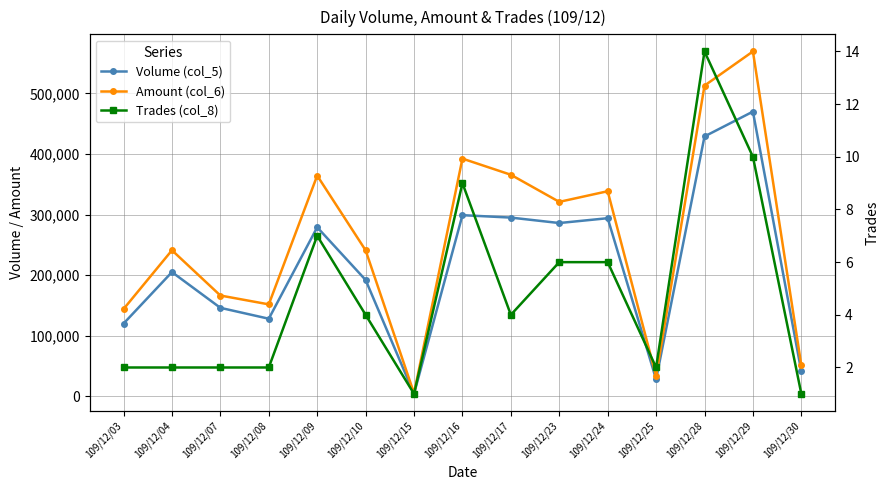

What are all the series names shown in the legend?

Volume (col_5), Amount (col_6), Trades (col_8)